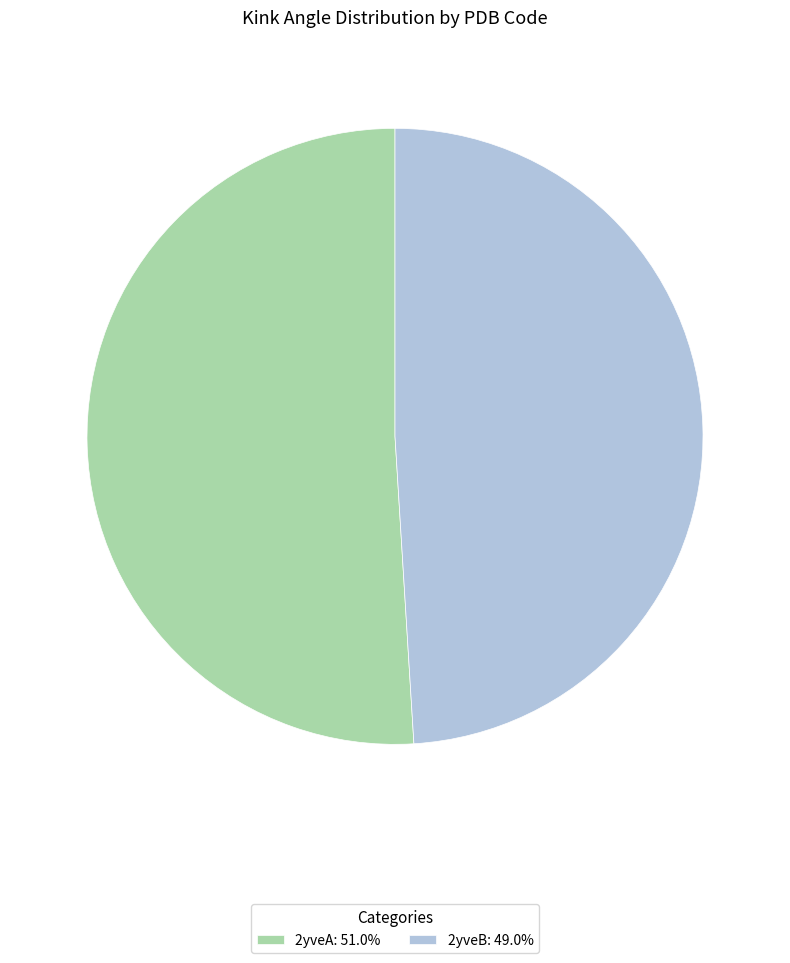

Combined, do 2yveA: 51.0% and 2yveB: 49.0% account for over 50%?

Yes